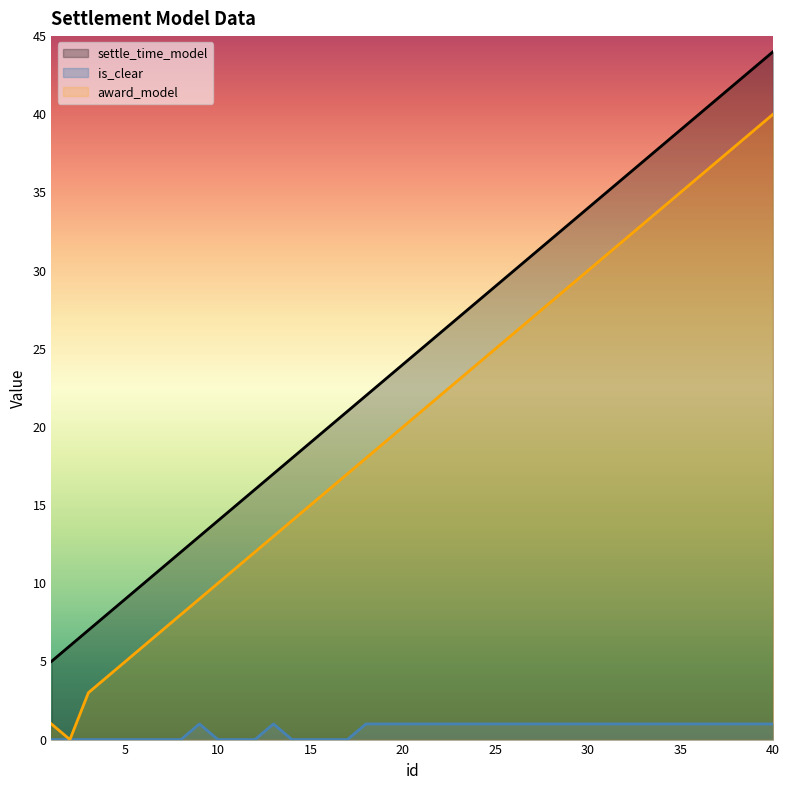

What is the spread (max minus min) of values at 20?

23